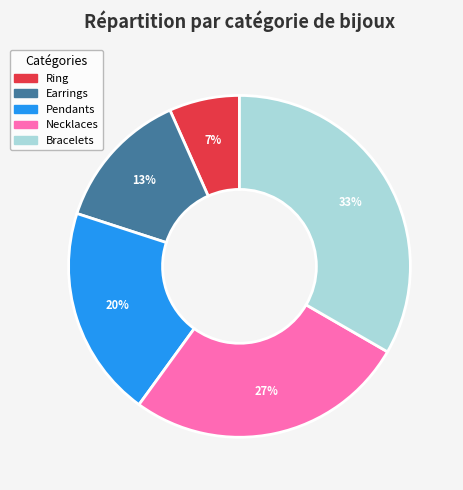

How many slices are in this pie chart?

5